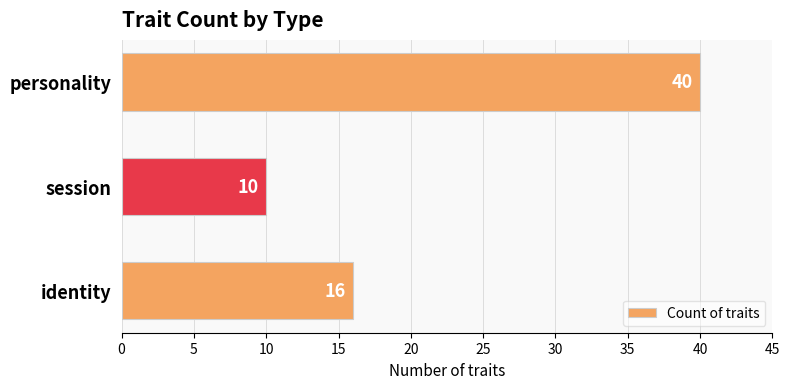

What is the difference between the maximum and minimum values?

30